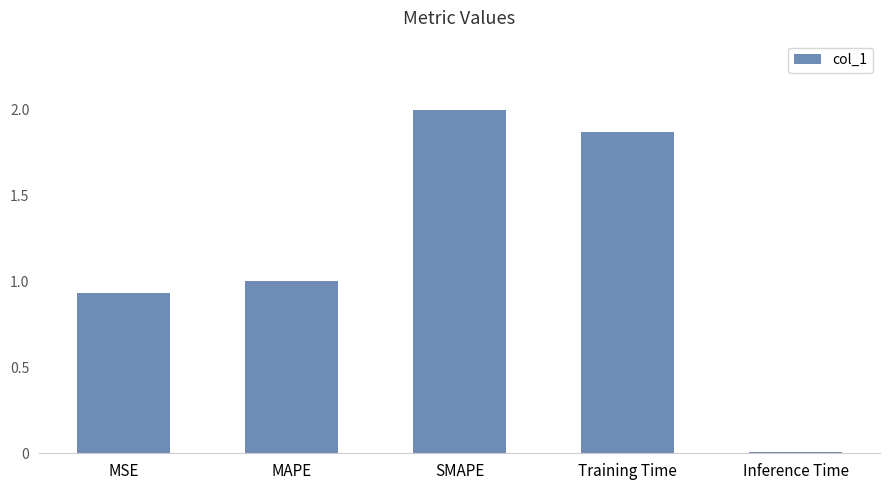

What is the label of the 5th bar from the right?

MSE